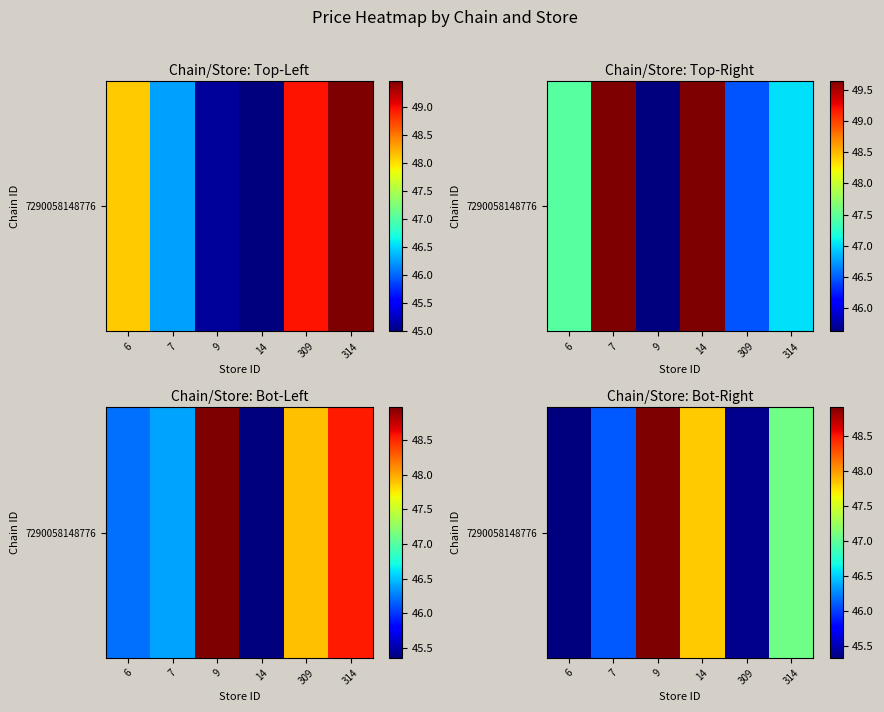

Where does the data first go above 47?

9